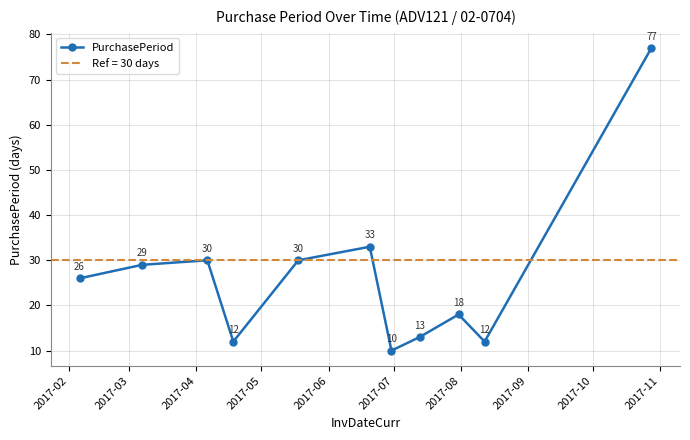

In PurchasePeriod, how many points are higher than both neighbors (excluding endpoints)?

3